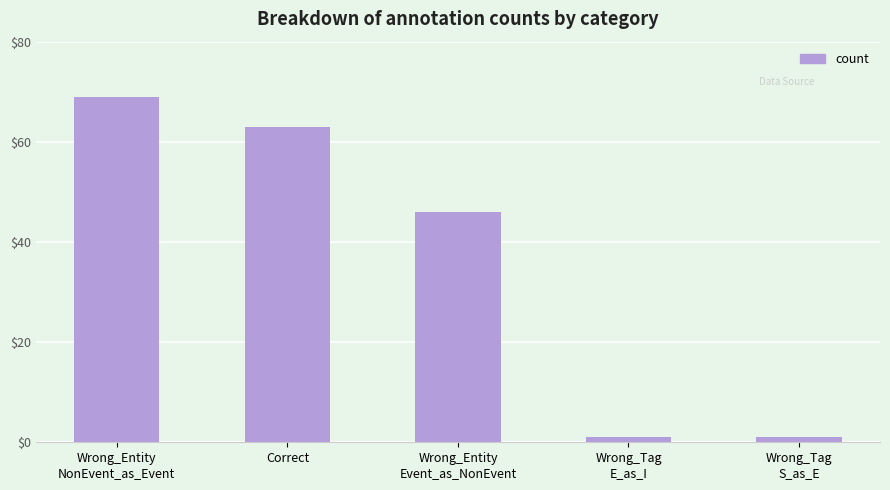

What position from the left is Wrong_Tag
E_as_I?

4